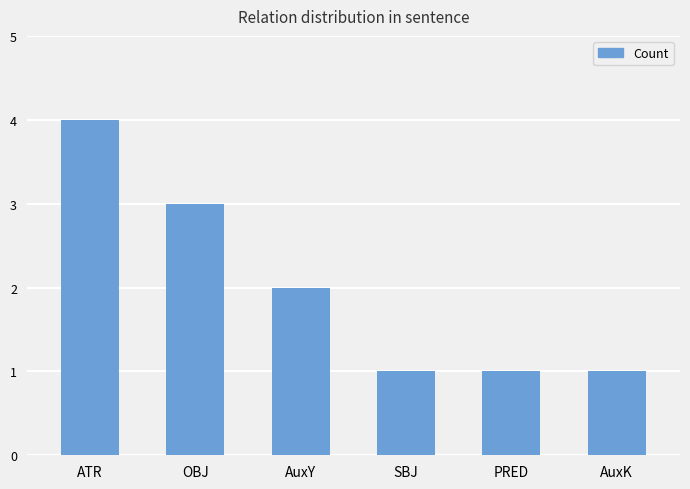

Is it true that the value at AuxY is 2?

True